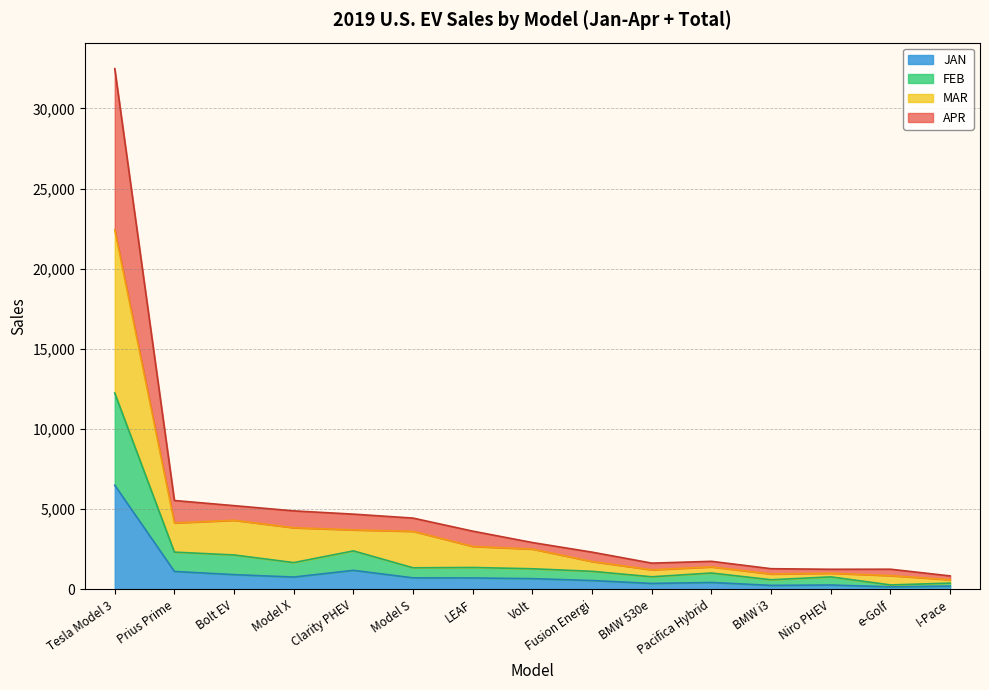

What is the lowest value of the FEB series?

282